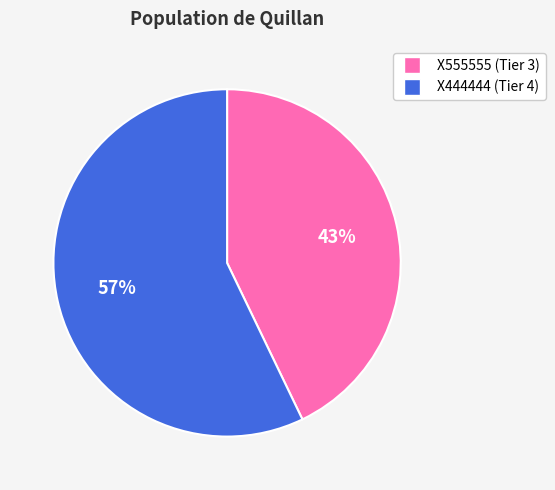

The X555555 slice represents 34% of the pie. True or false?

False